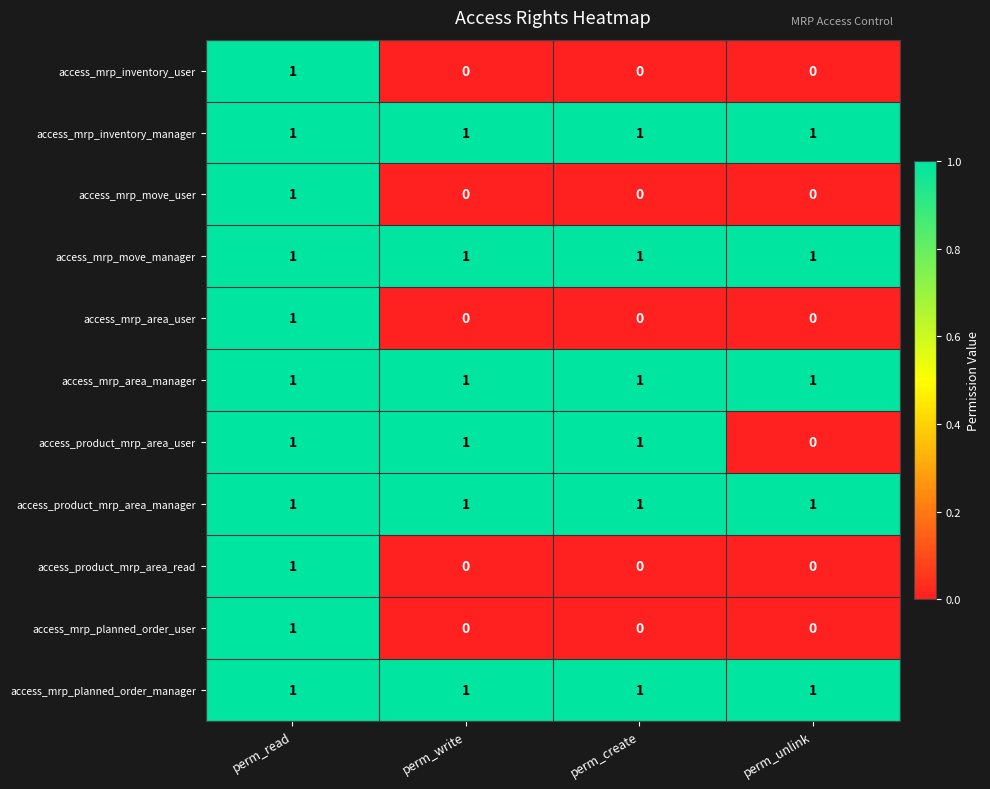

What is the spread (max minus min) of values at perm_unlink?

1